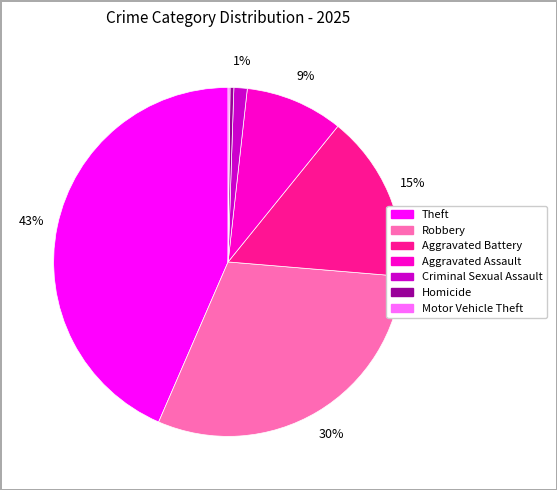

Is there a majority slice in this chart?

No